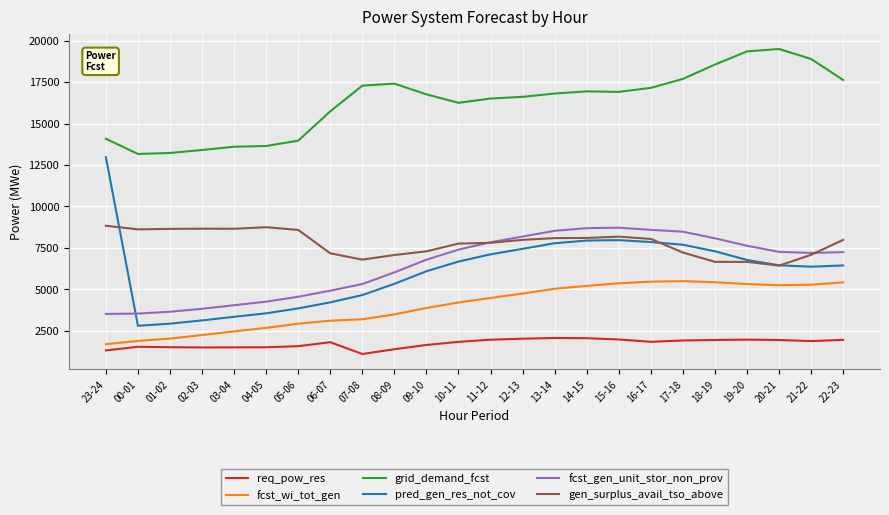

What is the lowest value of the grid_demand_fcst series?

13163